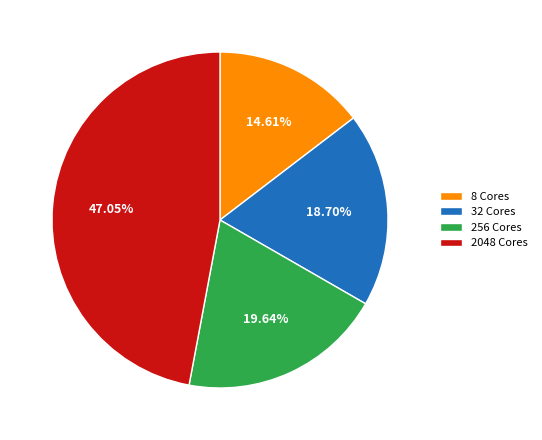

What is the smallest slice in the pie chart?

8 Cores